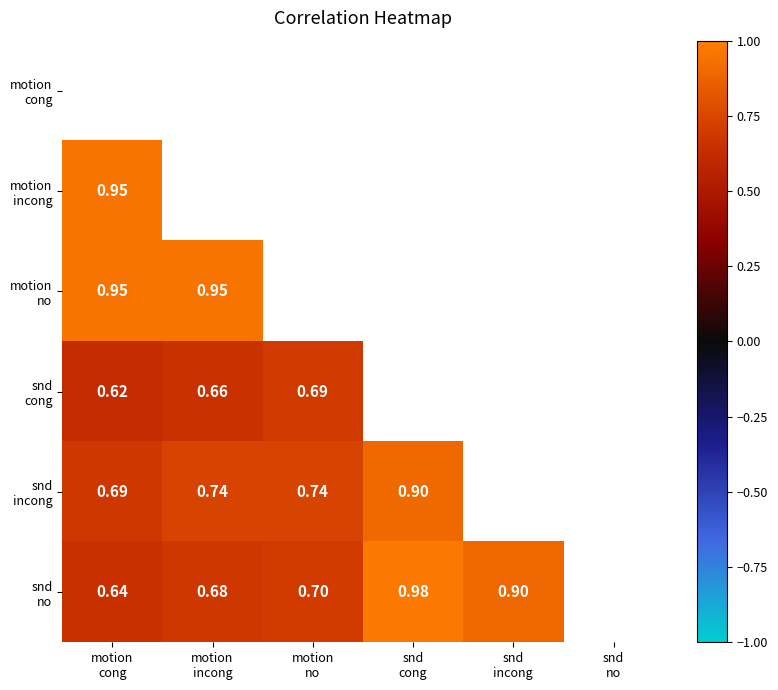

What is the lowest value of the motion incong series?

0.9